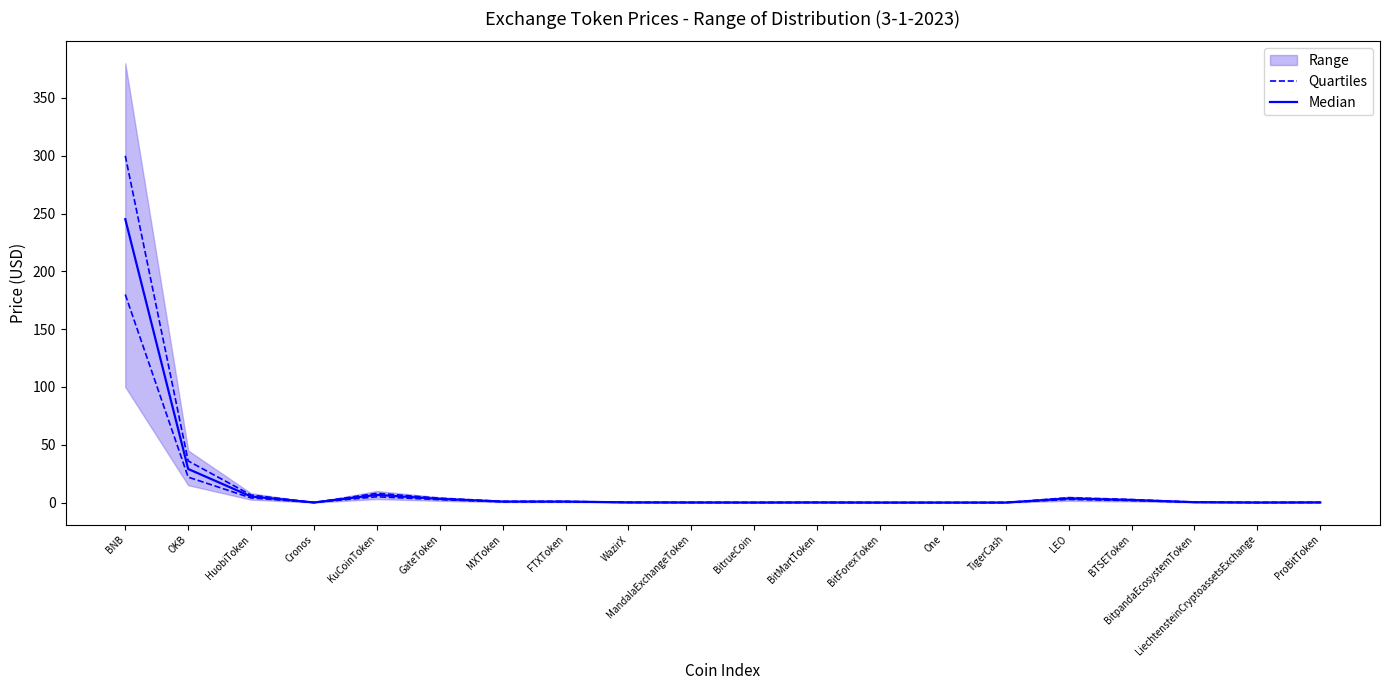

Reading left to right, what are all the values shown in this chart?

Quartiles: 180.0	22.0	4.0	0.0	5.0	2.5	0.7	0.7	0.1	0.1	0.0	0.1	0.0	0.0	0.0	2.7	1.7	0.2	0.0	0.1
Median: 245.2	29.0	5.3	0.1	6.6	3.2	0.9	0.9	0.1	0.1	0.0	0.1	0.0	0.0	0.0	3.5	2.2	0.3	0.0	0.1